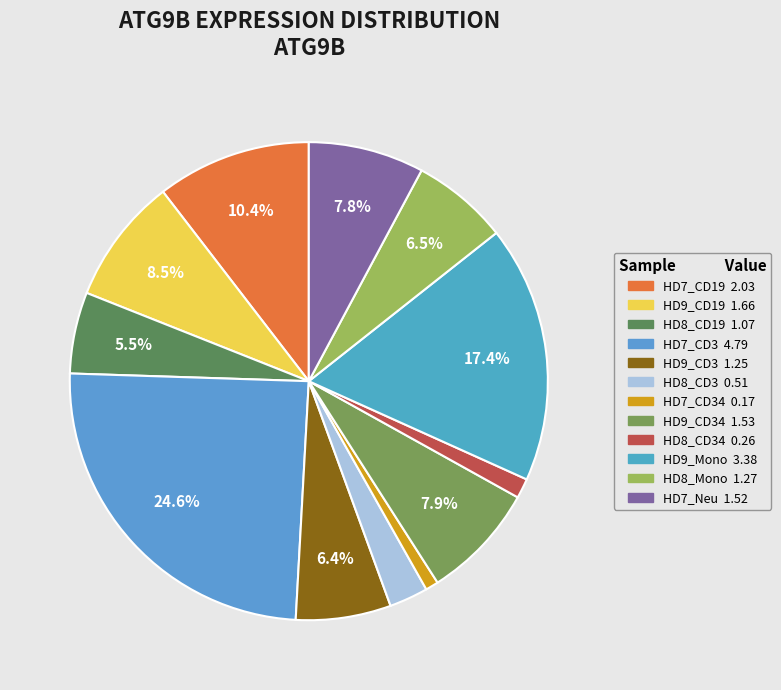

Rank the categories by value from lowest to highest.

HD7_CD34, HD8_CD34, HD8_CD3, HD8_CD19, HD9_CD3, HD8_Mono, HD7_Neu, HD9_CD34, HD9_CD19, HD7_CD19, HD9_Mono, HD7_CD3